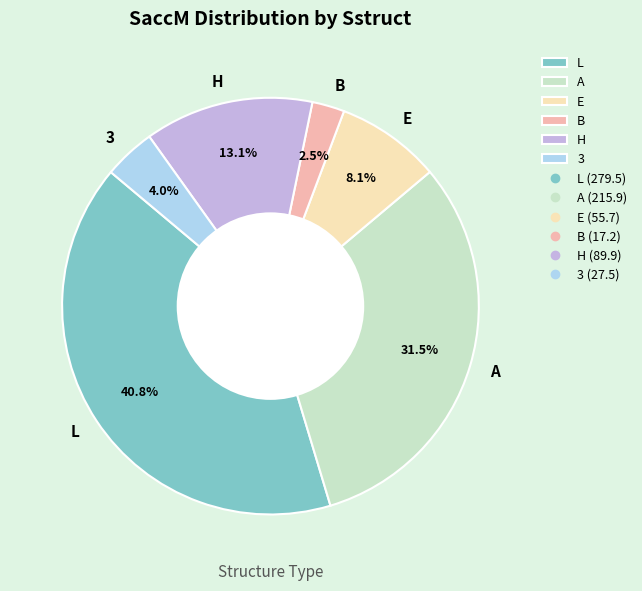

To the nearest percent, what percentage of the pie is 3?

4%